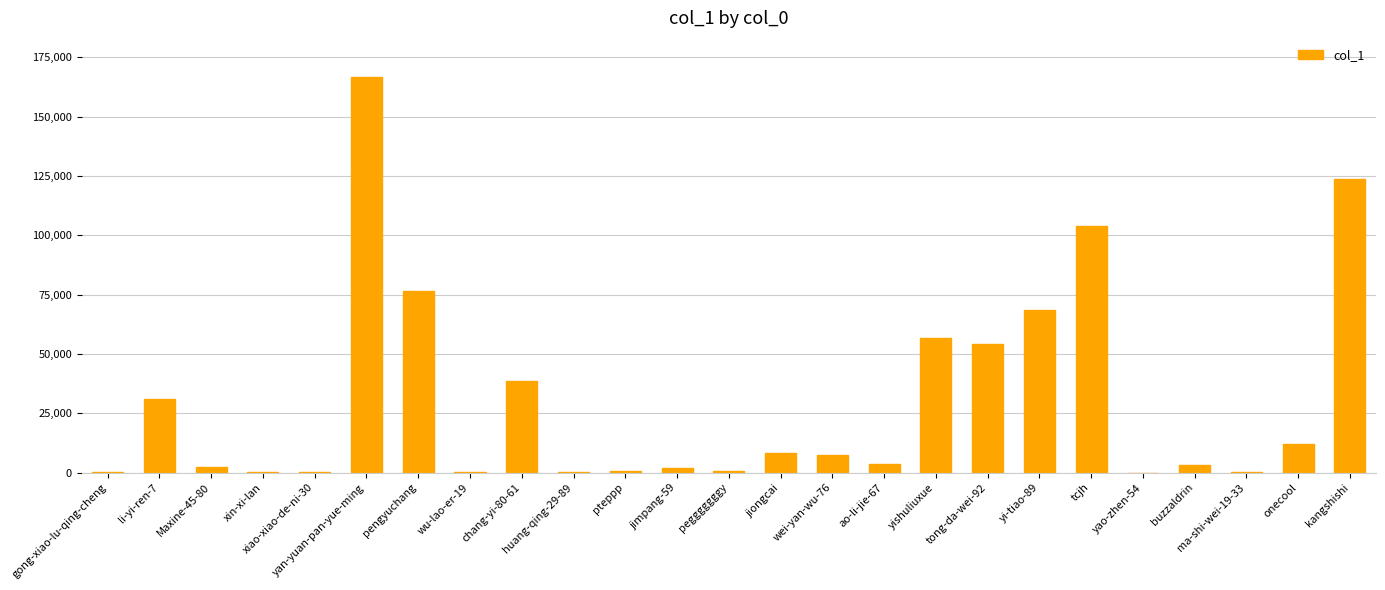

Is it true that the value at tong-da-wei-92 is 54075?

True